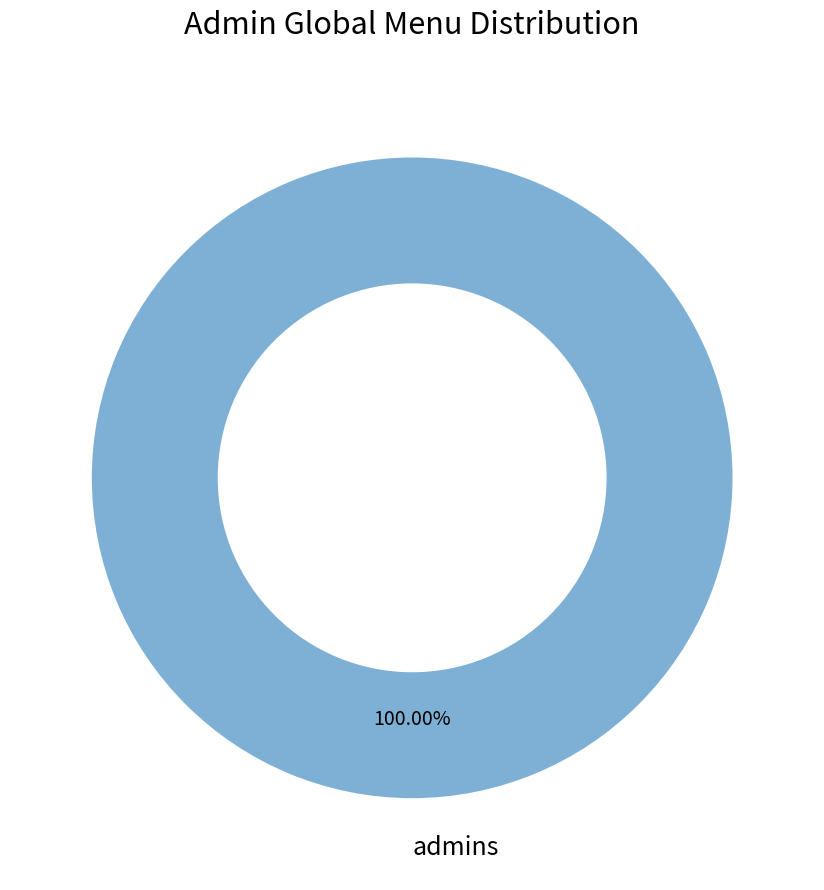

Which slice represents more than half of the pie?

admins